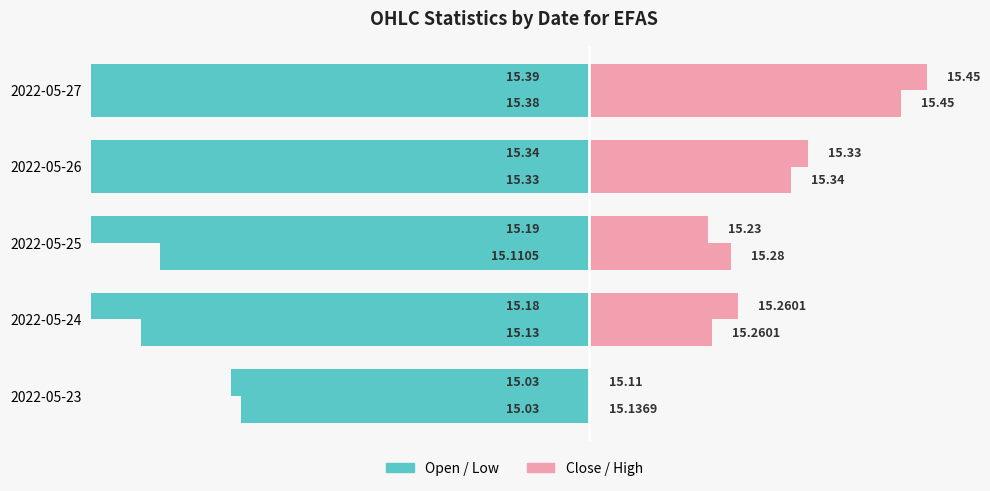

Which series has the widest spread of values?

open